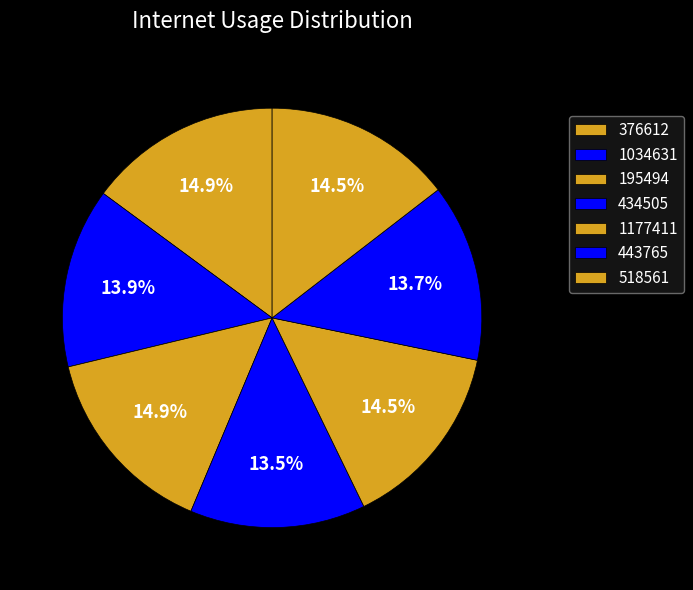

Count the number of slices in the pie.

7